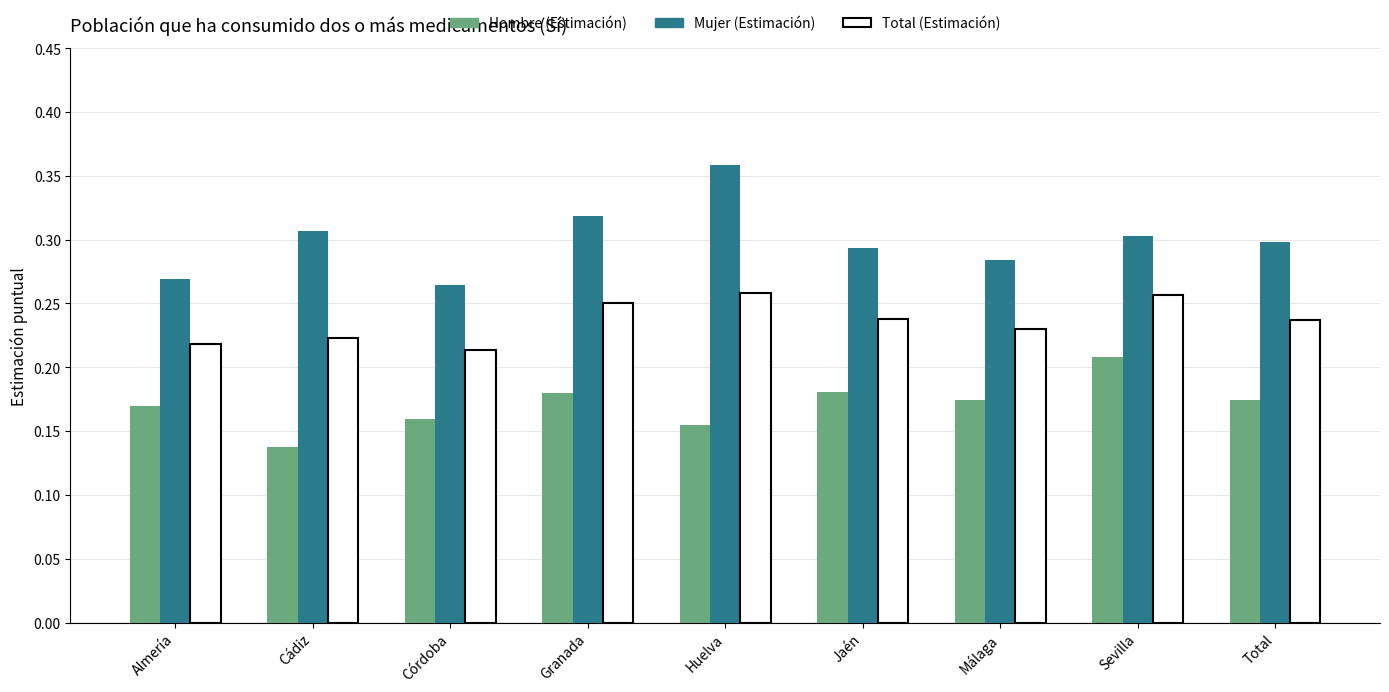

Which series has the largest range (max minus min)?

Mujer (Estimación)